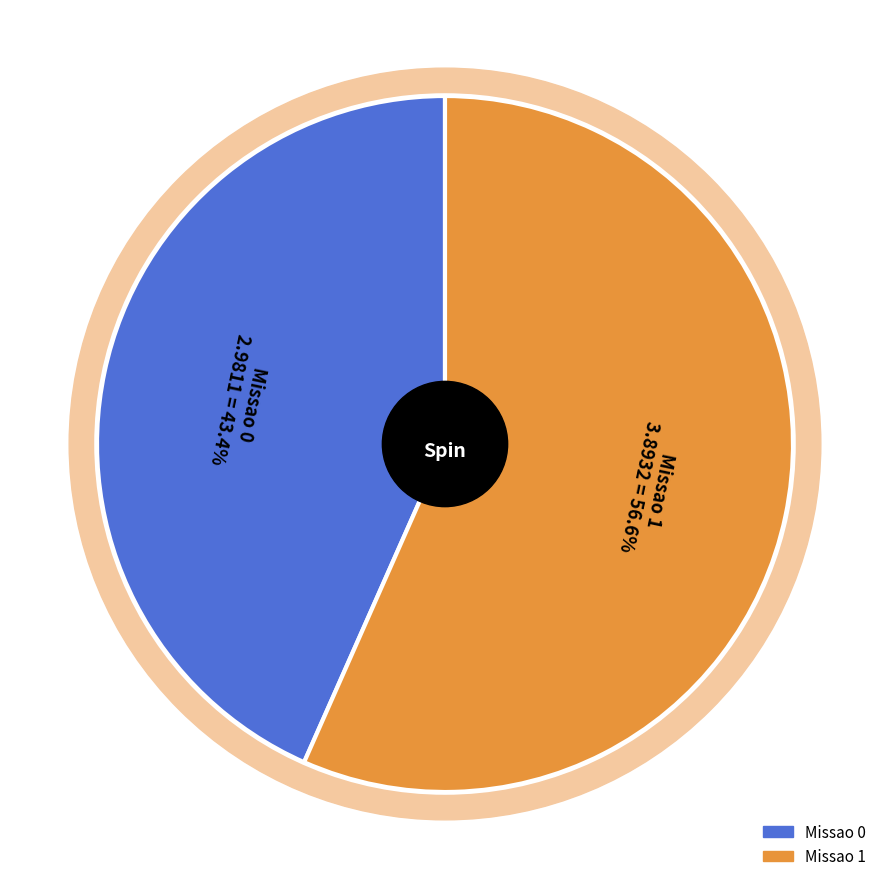

How many slices are in this pie chart?

2